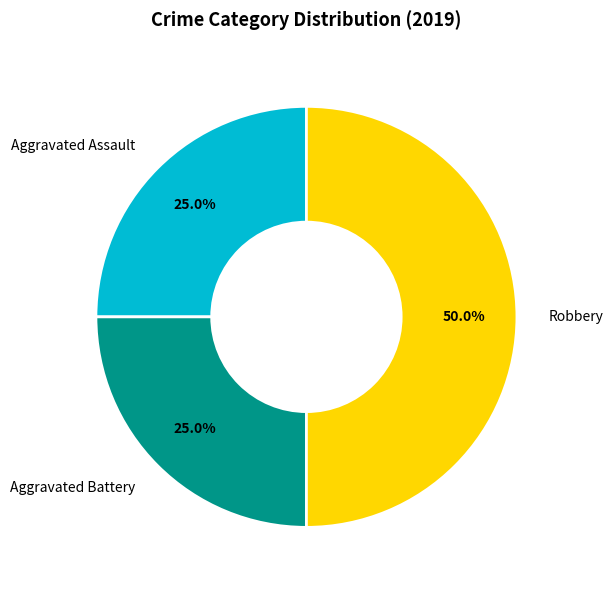

Does Aggravated Battery represent more than half of the total?

No